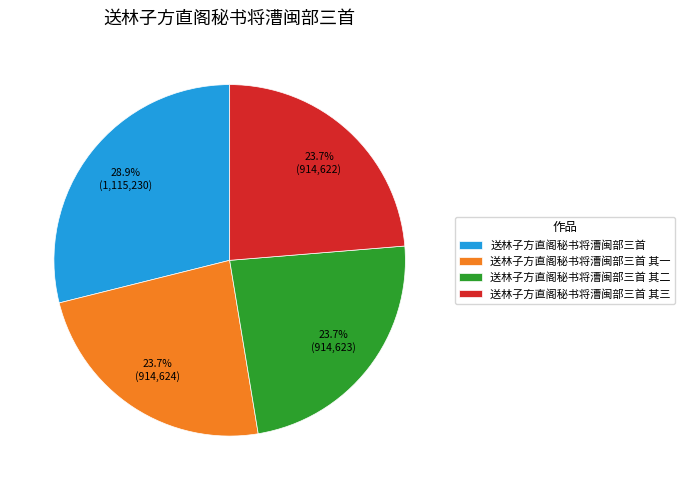

Count the number of slices in the pie.

4